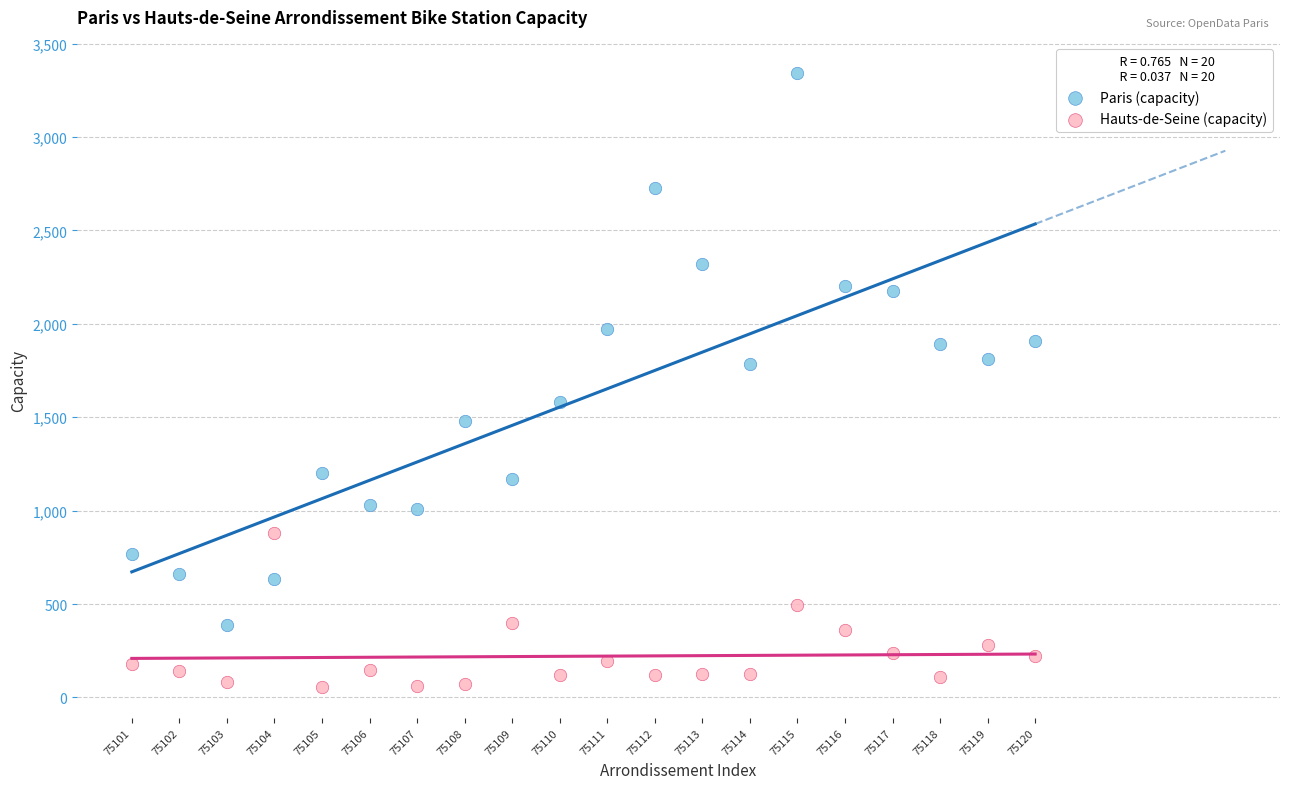

Which series contains the lowest Y value?

Hauts-de-Seine (capacity)